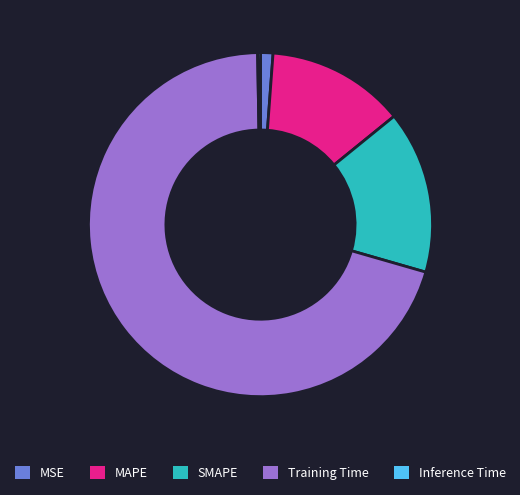

True or false: MAPE accounts for 1% of the total.

False